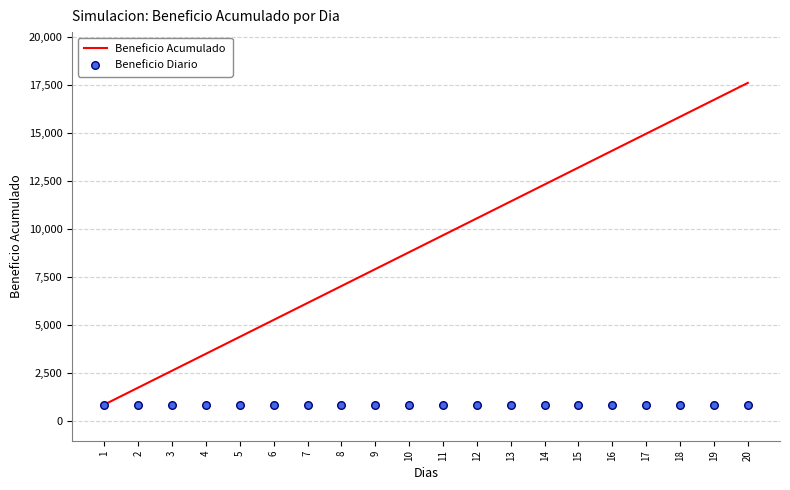

What are all the series names shown in the legend?

Beneficio Acumulado, Beneficio Diario